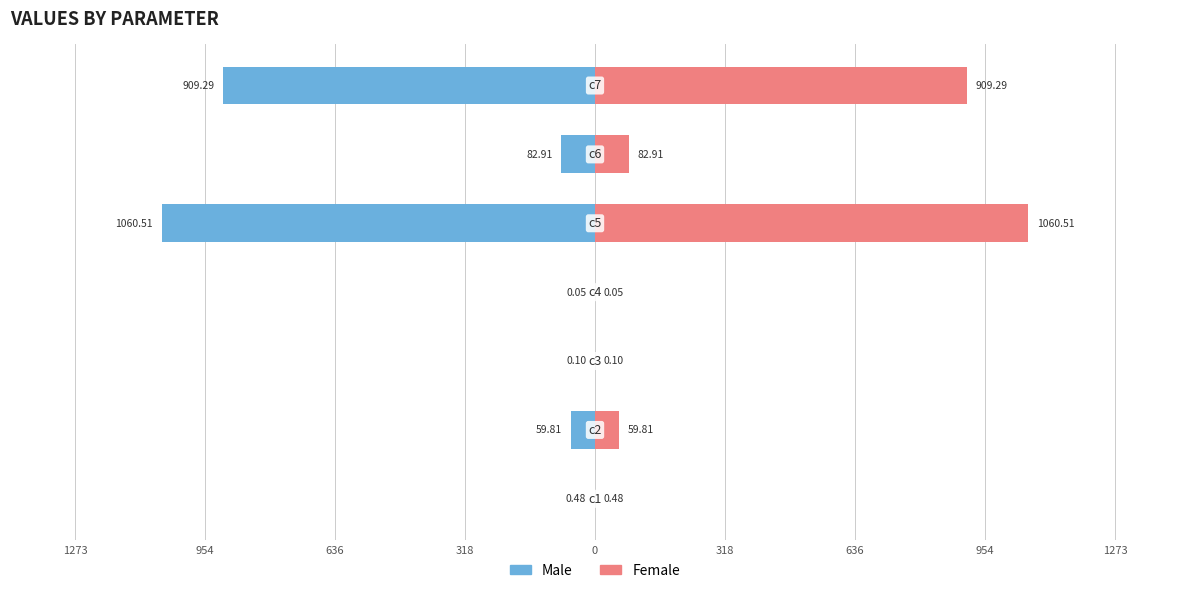

Does the chart contain any negative values?

Yes